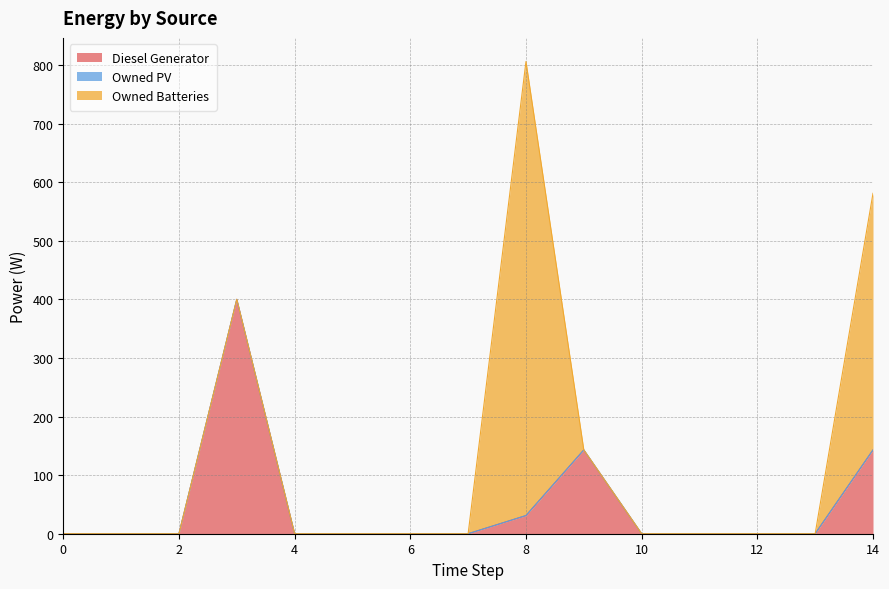

The Owned Batteries series shows 775 at 8. True or false?

True